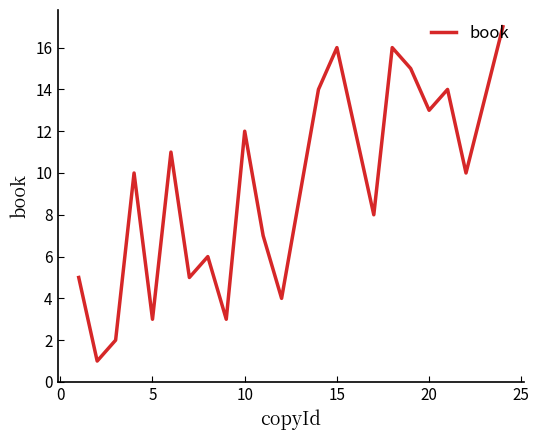

What is the difference between the maximum and minimum values?

16